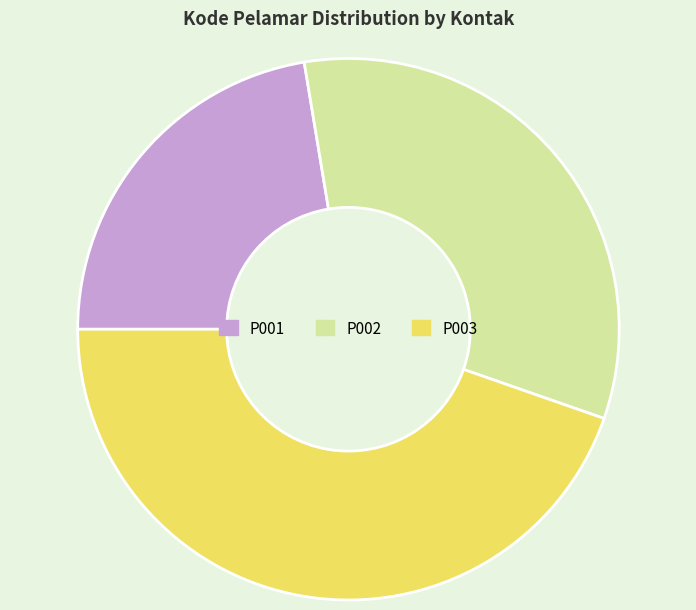

Is there any slice that represents more than half of the pie?

No